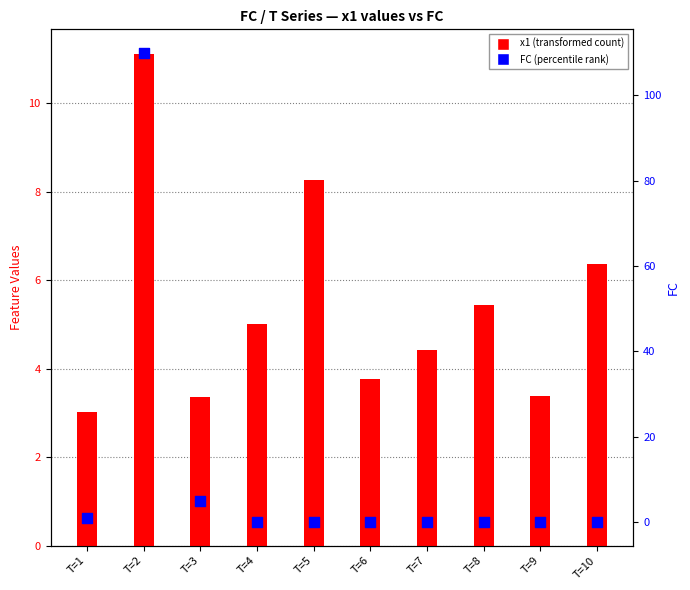

What are all the series names shown in the legend?

x1 (transformed count), FC (percentile rank)